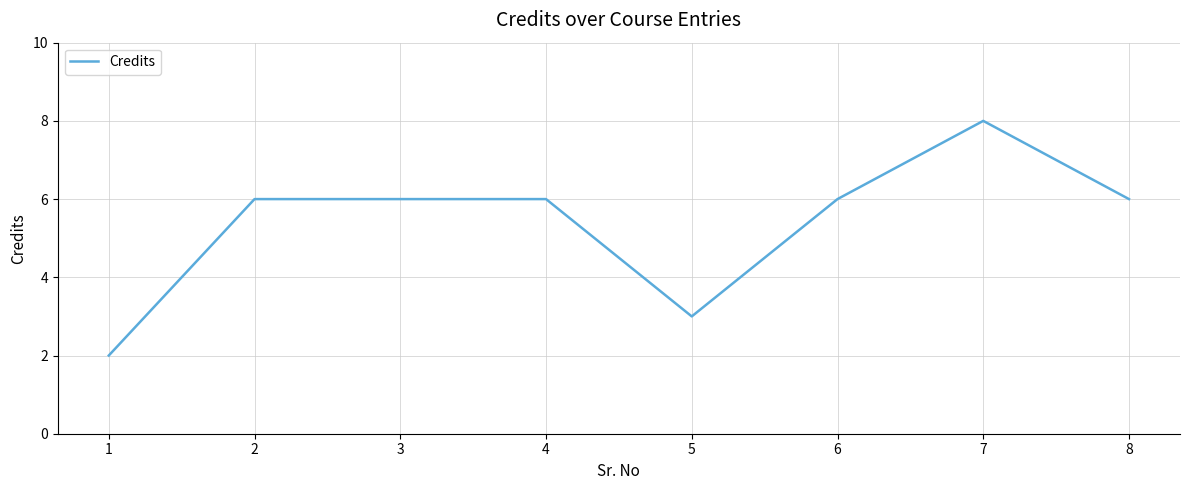

At which category does the chart reach its peak across all series?

7